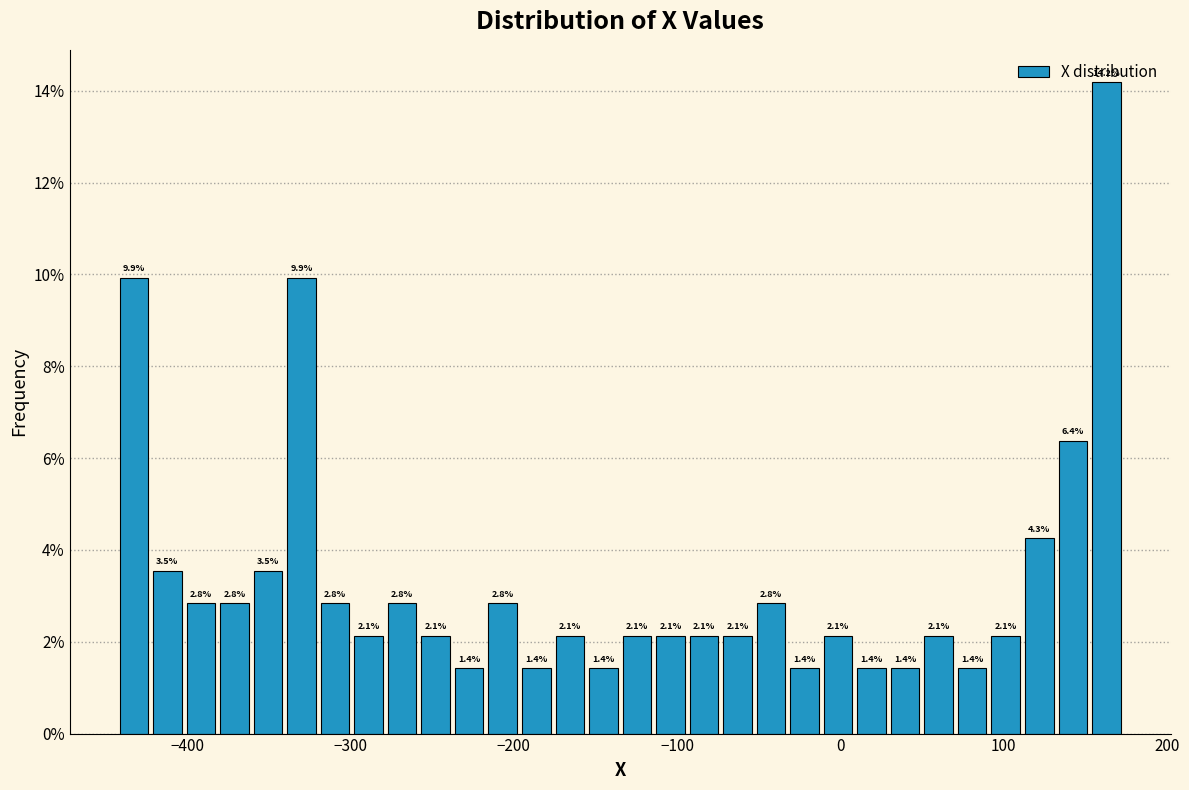

Around what value on the x-axis is the tallest bar? Give the approximate position of its centre, as read against the axis.

160